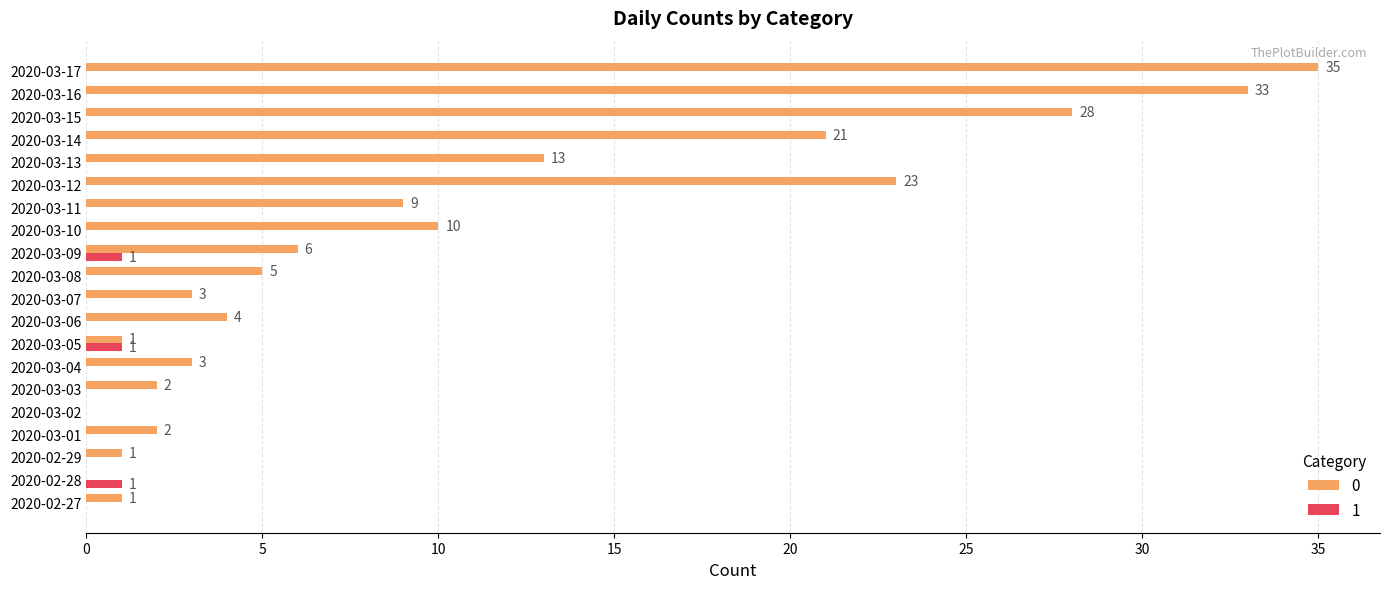

How many series are shown in this chart?

2